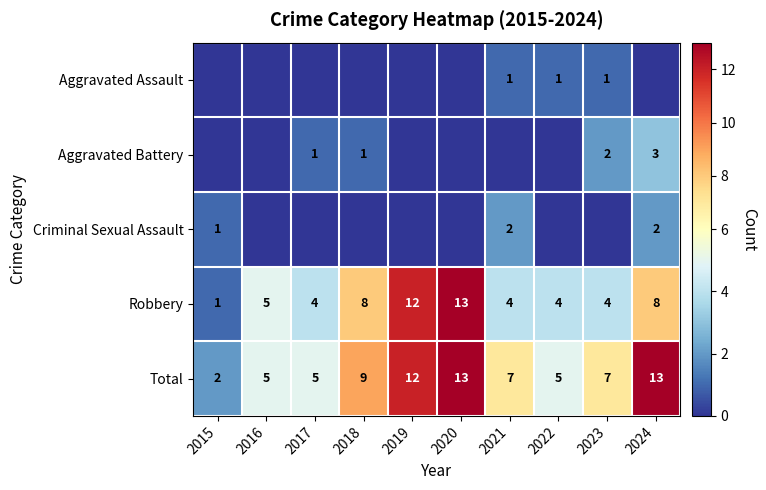

What is the difference between the Total values at 2018 and 2021?

2